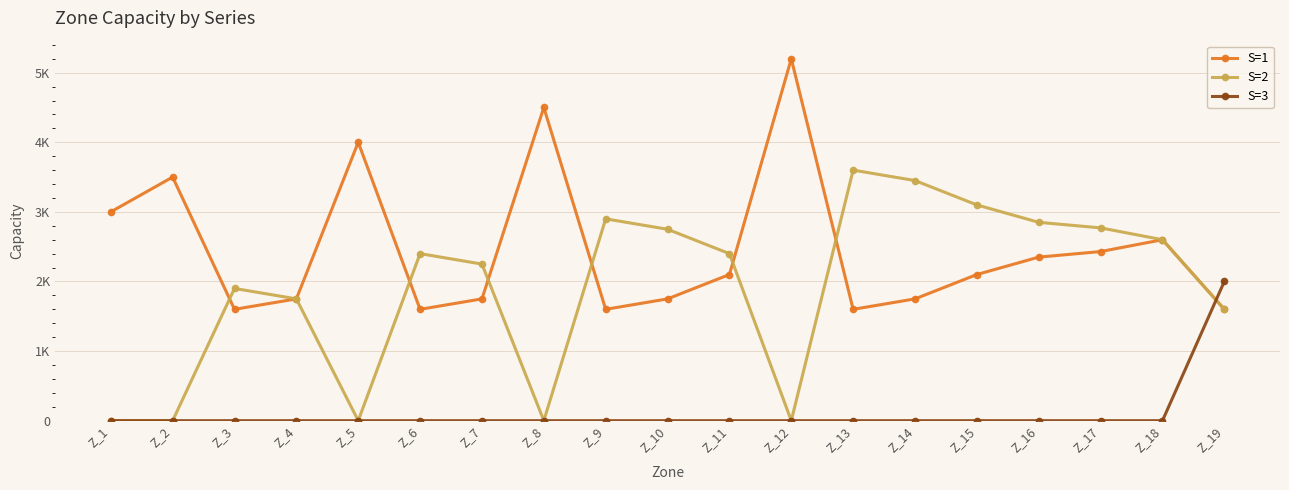

Where is the first local minimum for S=1?

Z_3